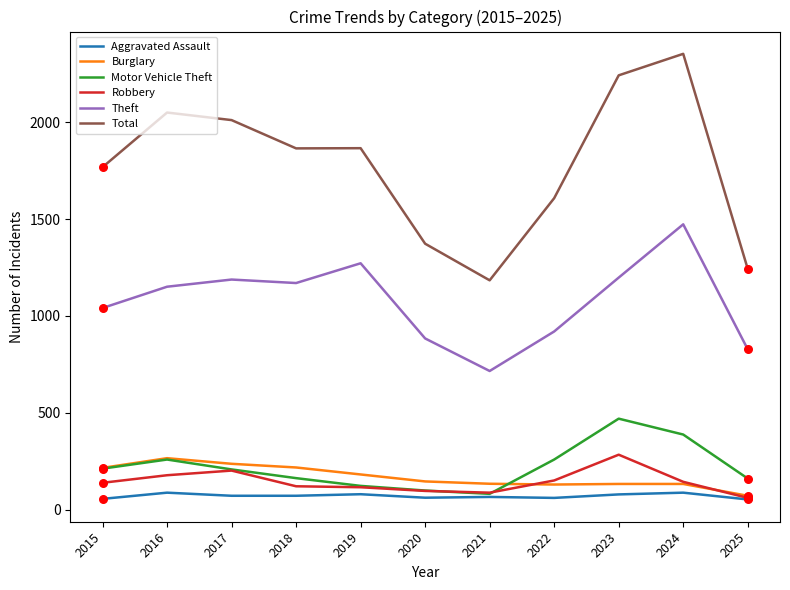

What is the total value across all series at 2023?

4406